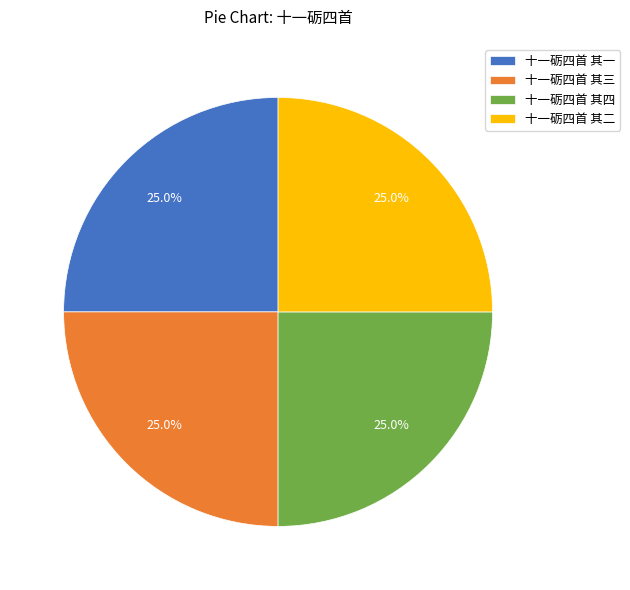

To the nearest percent, what percentage of the pie is 十一砺四首 其四?

25%